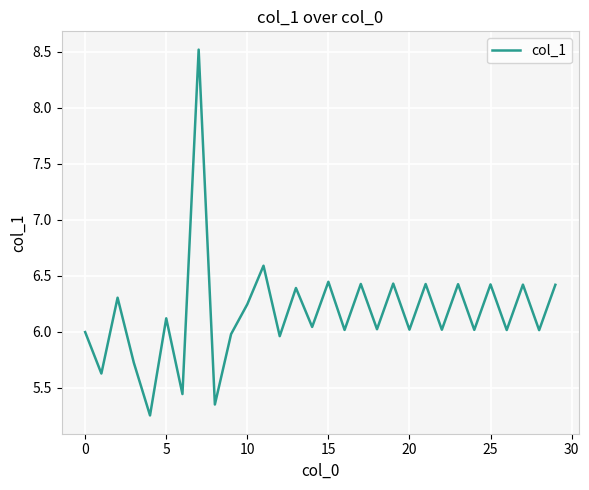

What is the maximum value shown in the chart?

8.5